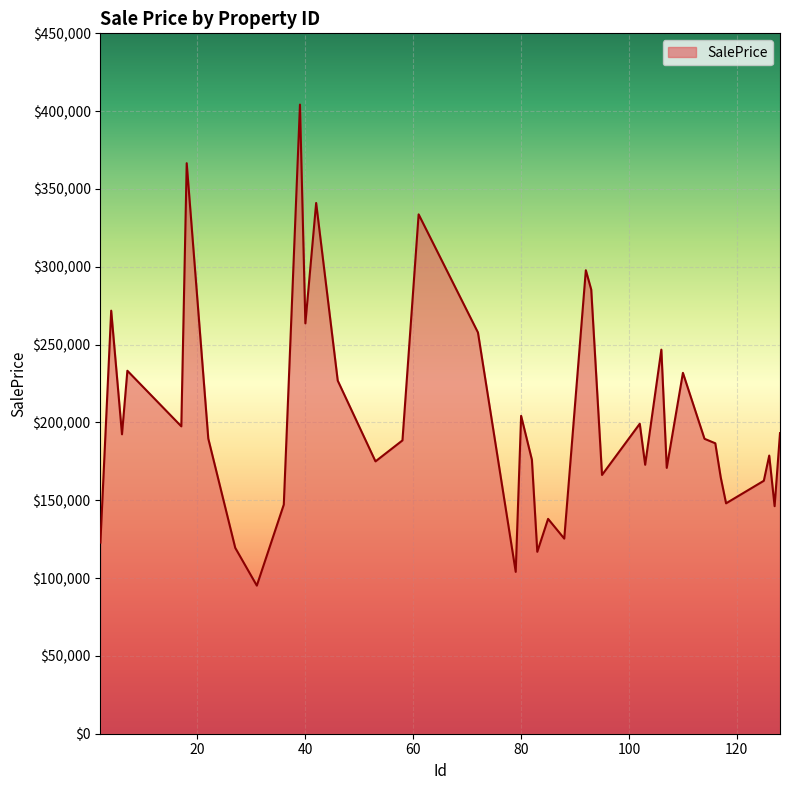

What is the smallest value displayed?

95152.2